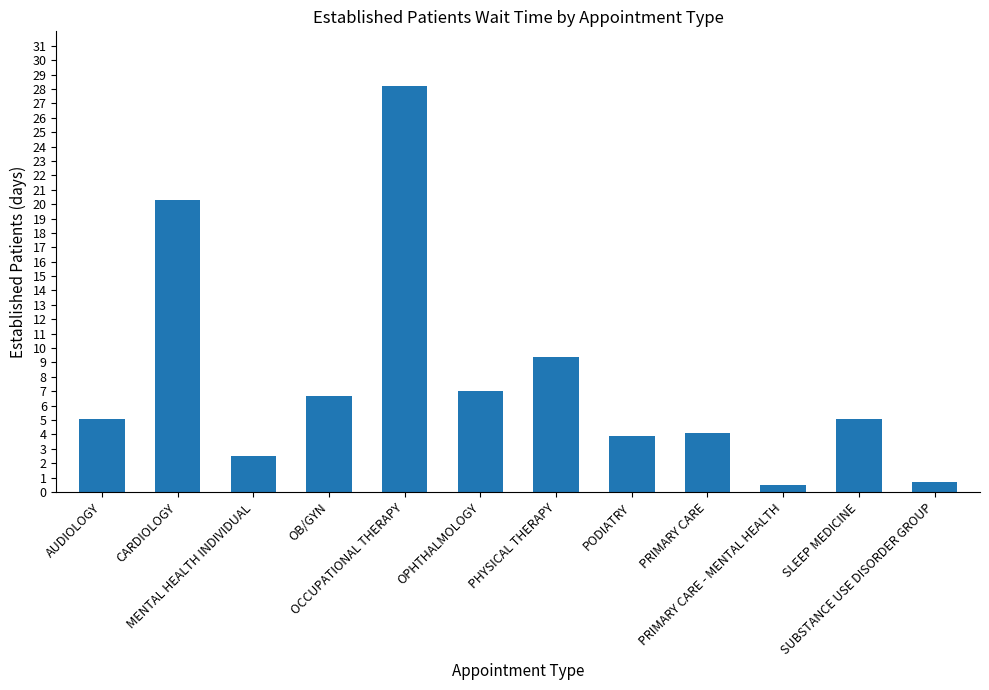

The value at OCCUPATIONAL THERAPY is 17.1. True or false?

False